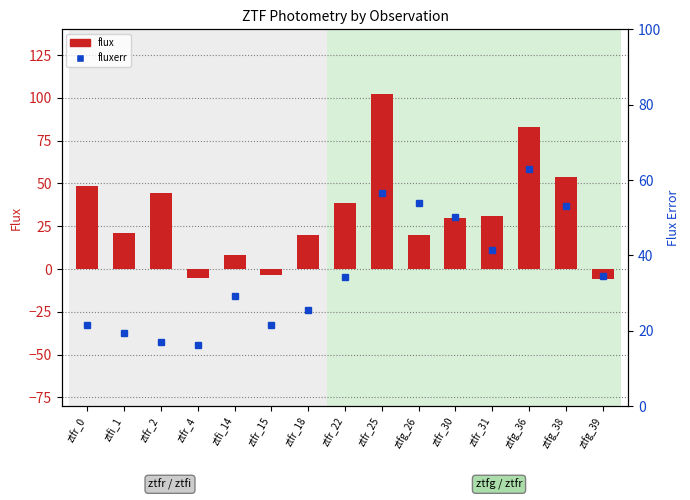

Rank the series at ztfr_2 from lowest to highest value.

fluxerr, flux